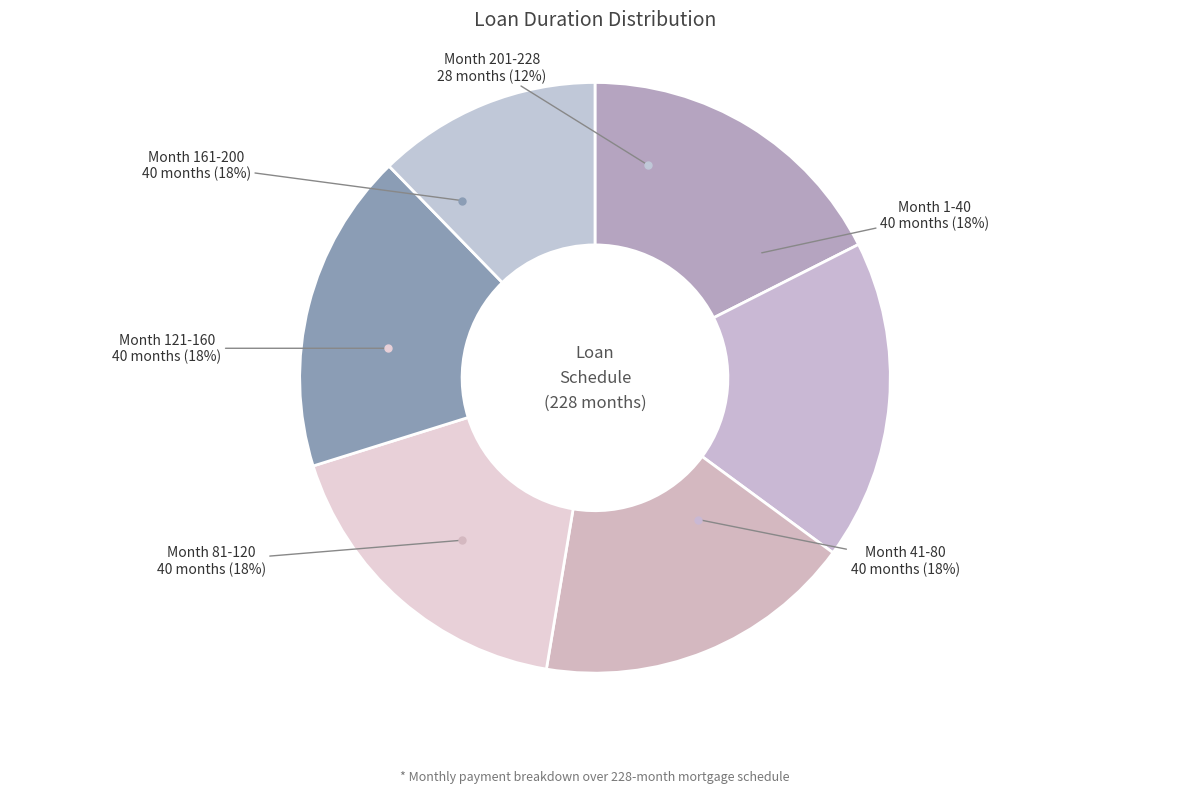

Is the sum of Month 1-40 and Month 161-200 greater than half?

No